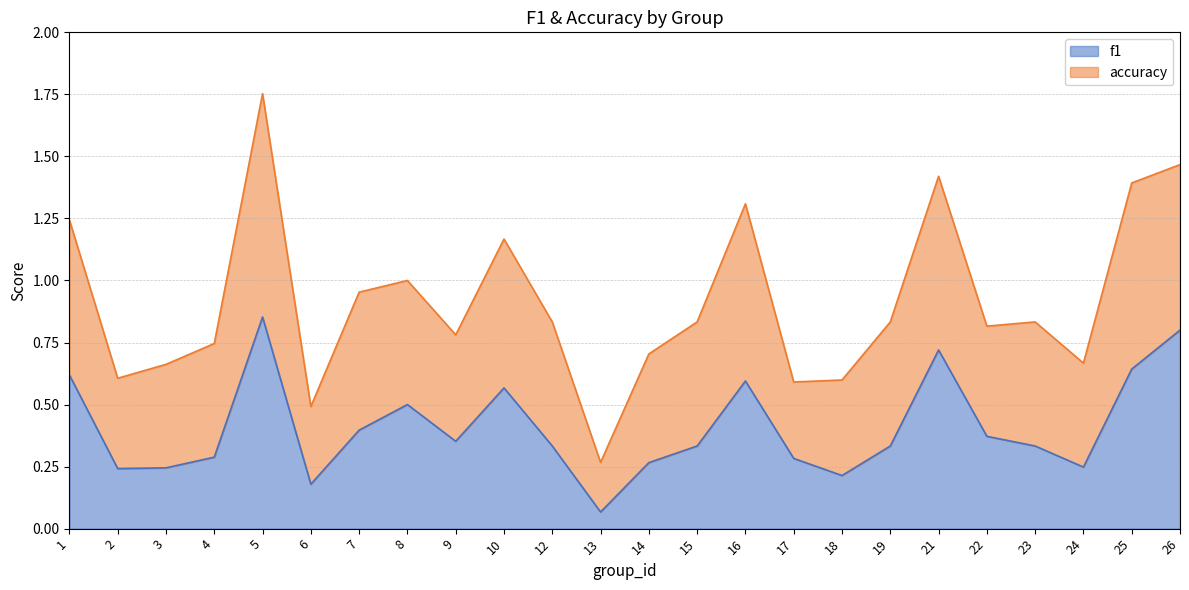

Rank the categories by value from highest to lowest.

5, 26, 21, 25, 1, 16, 10, 8, 7, 22, 9, 12, 15, 19, 23, 4, 17, 14, 24, 3, 2, 18, 6, 13